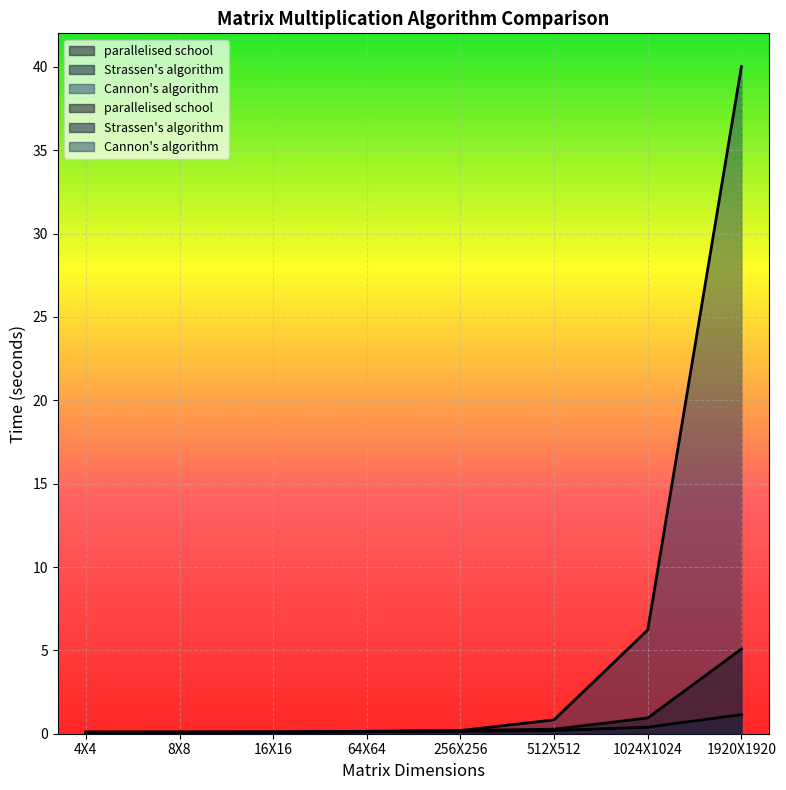

After their last crossing, which series has the higher values: Cannon's algorithm or parallelised school?

Cannon's algorithm